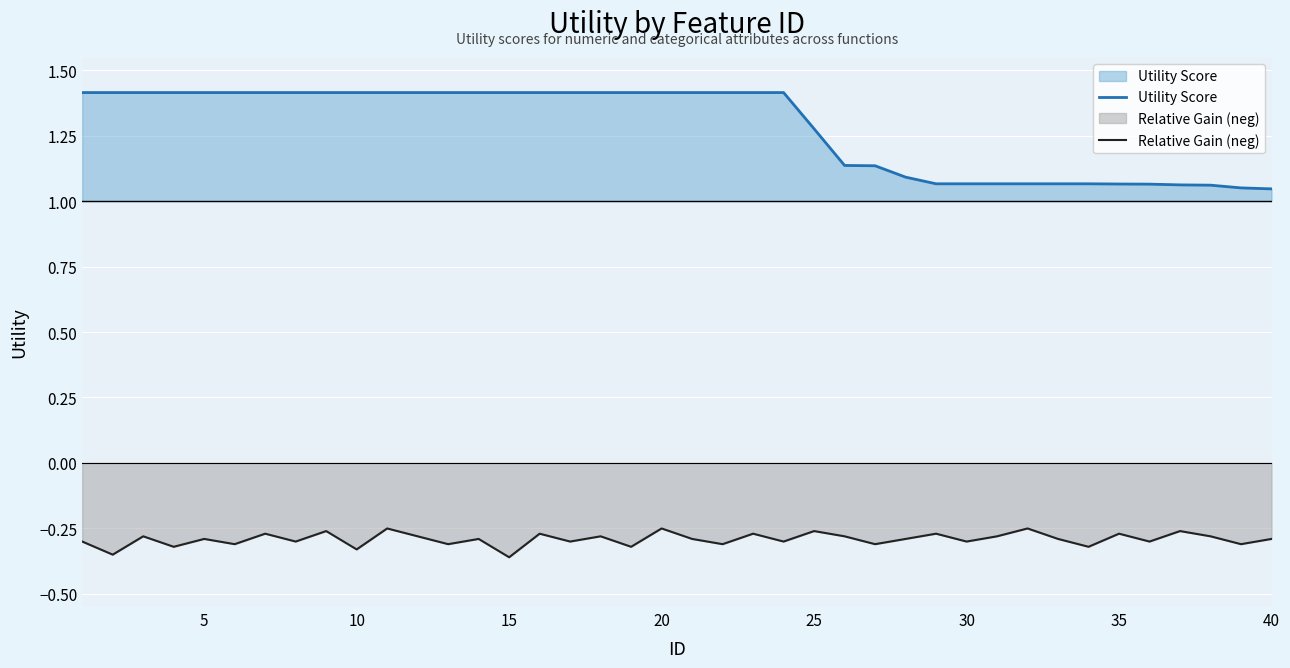

Which series has the widest spread of values?

Utility Score